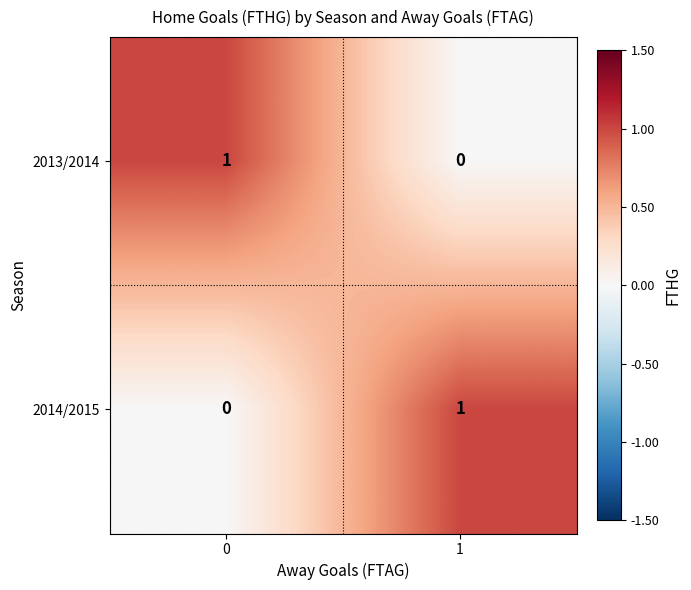

The 2013/2014 series shows 2 at 0. True or false?

False